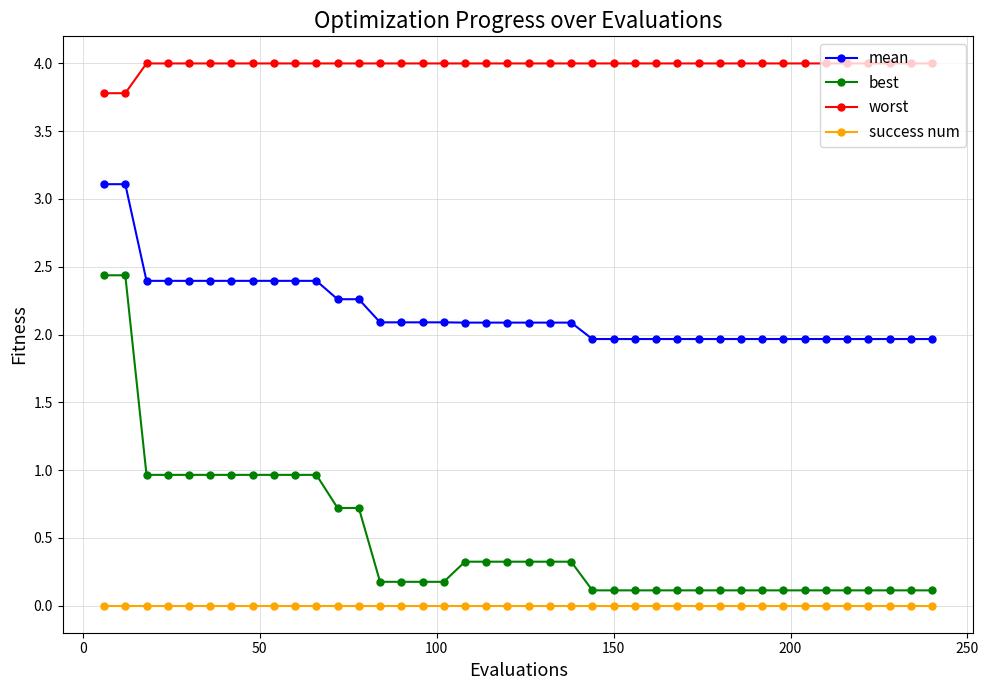

Which series has the largest total across all categories?

worst